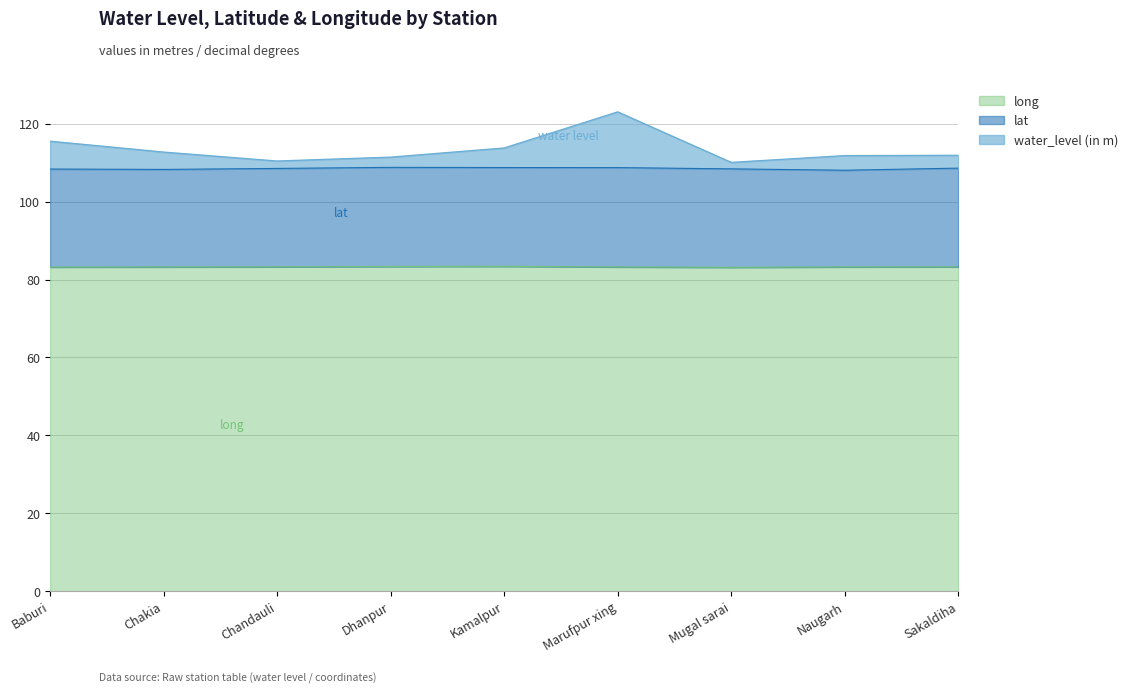

Does the chart have visible grid lines?

Yes